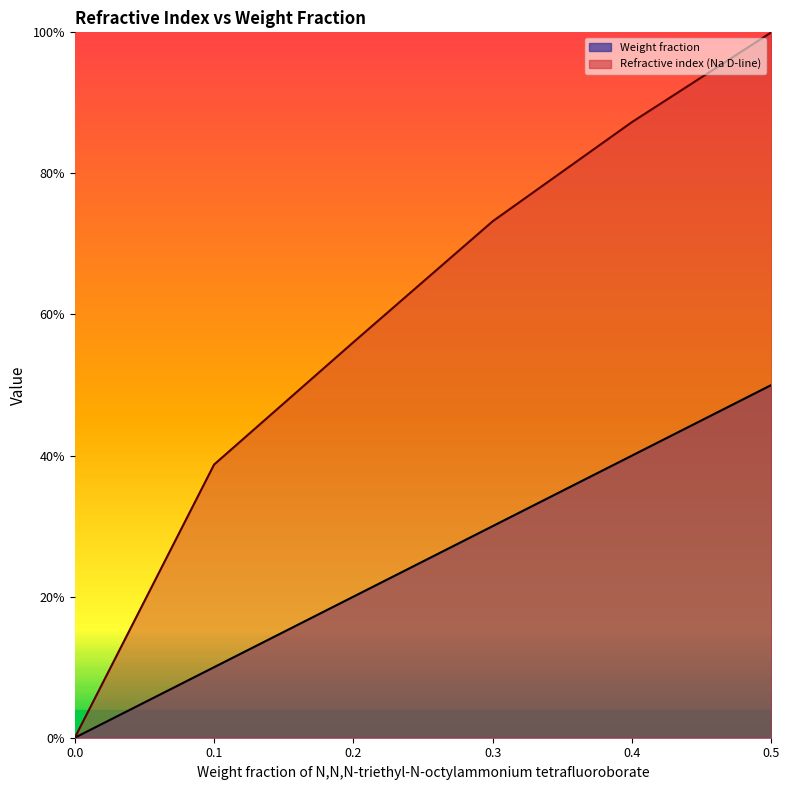

Which has a higher value, 0.4 or 0.1?

0.4